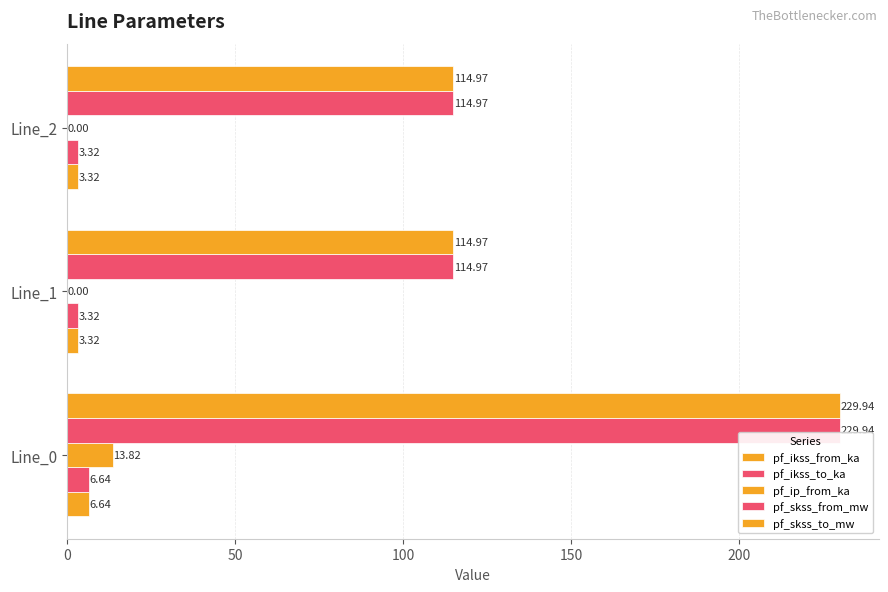

Reading right to left, extract all data points from this chart.

pf_ikss_from_ka: 3.3	3.3	6.6
pf_ikss_to_ka: 3.3	3.3	6.6
pf_ip_from_ka: 0.0	0.0	13.8
pf_skss_from_mw: 115.0	115.0	229.9
pf_skss_to_mw: 115.0	115.0	229.9